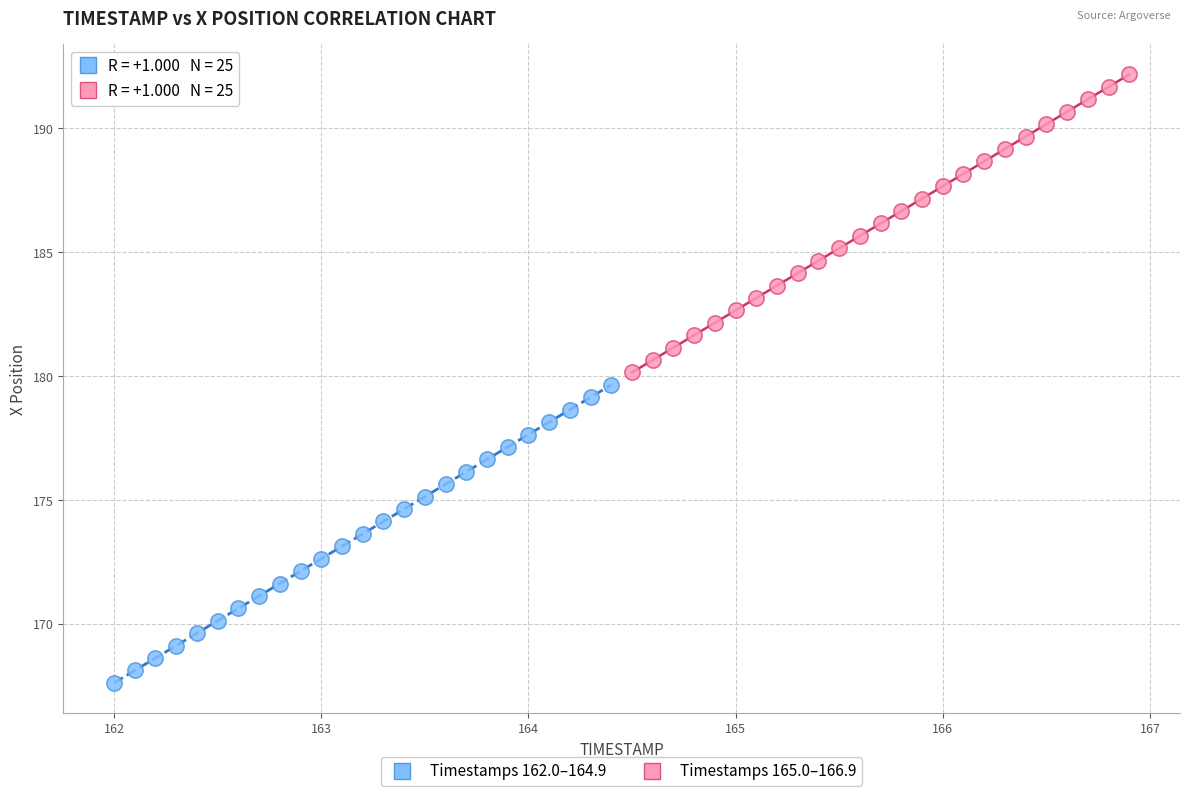

Which series contains the lowest Y value?

Timestamps 162.0–164.9